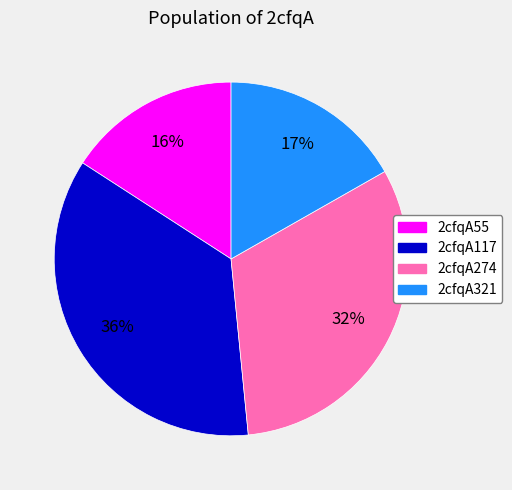

How many slices are in this pie chart?

4